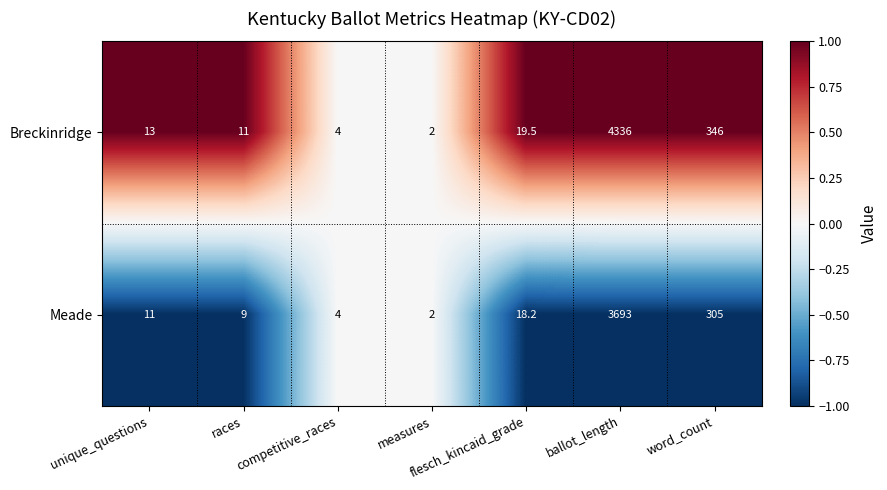

At which category does the chart reach its peak across all series?

ballot_length